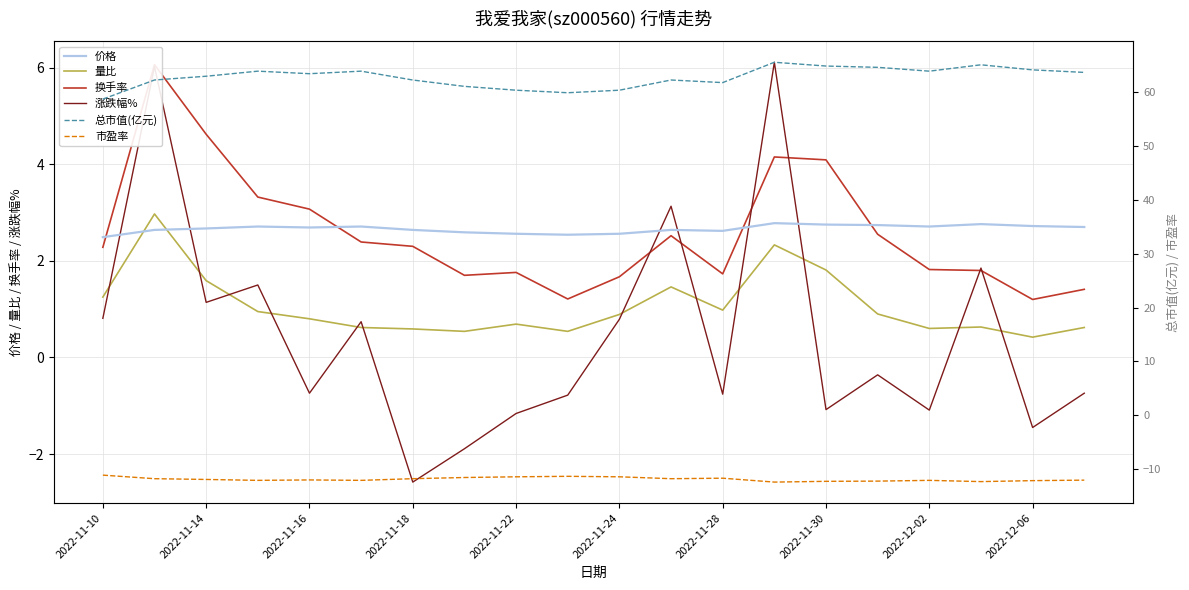

What is the value of the 市盈率 point at the 15th from the left?

-12.2